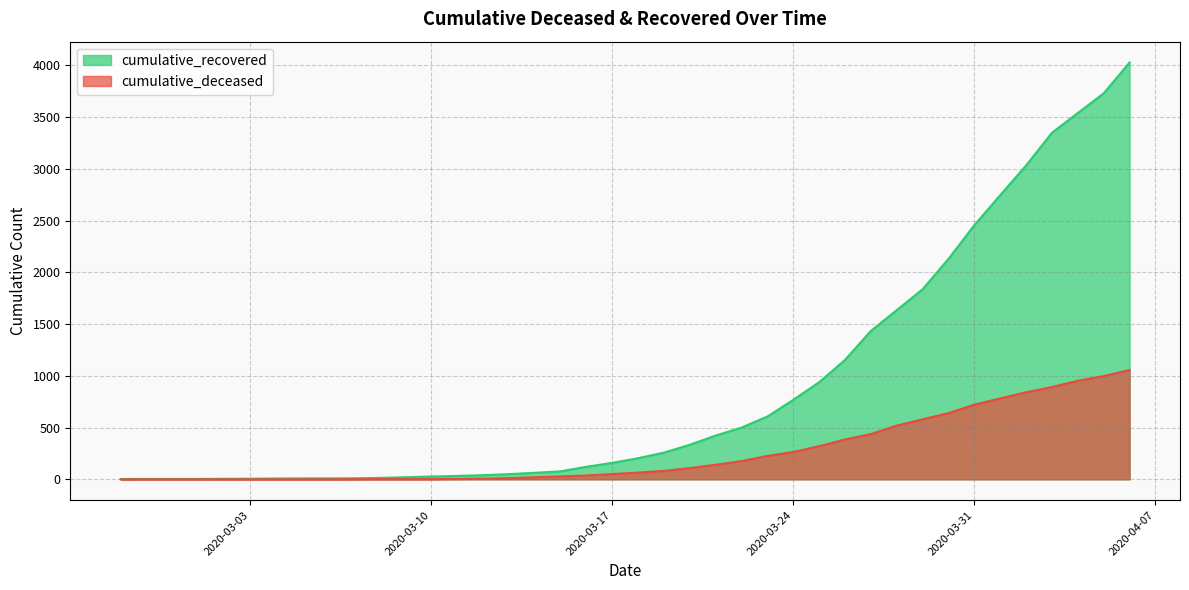

Read the cumulative_recovered value at 2020-03-30, to the nearest 50.

2150